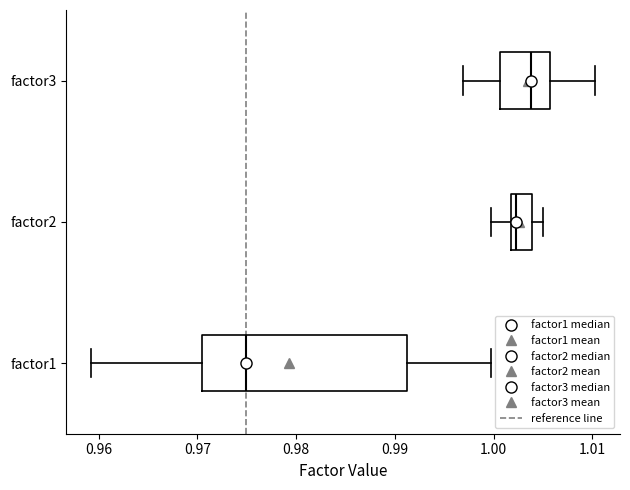

Reading bottom to top, transcribe this box plot: for each box, give where its median line is, the range the box spans, and where its two whiskers end, as read against the x-axis. The values are not printed on the chart, so give them approximately, as read against the axis.

factor1: median 0.975, box 0.970 to 0.991, whiskers 0.959 to 1.000
factor2: median 1.002 (just right of the box's left edge), box 1.002 to 1.004, whiskers 1.000 to 1.005
factor3: median 1.004, box 1.001 to 1.006, whiskers 0.997 to 1.010